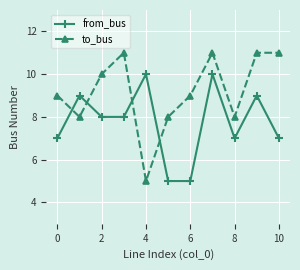

List the series in order of their peak value, lowest first.

from_bus, to_bus